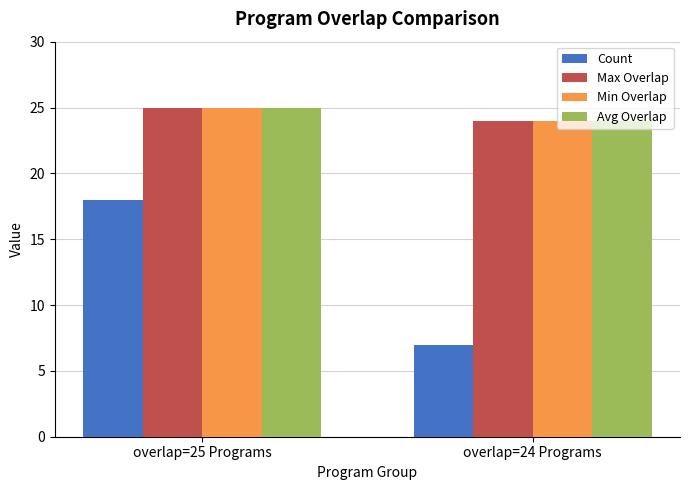

Rank the categories by Max Overlap value from highest to lowest.

overlap=25 Programs, overlap=24 Programs